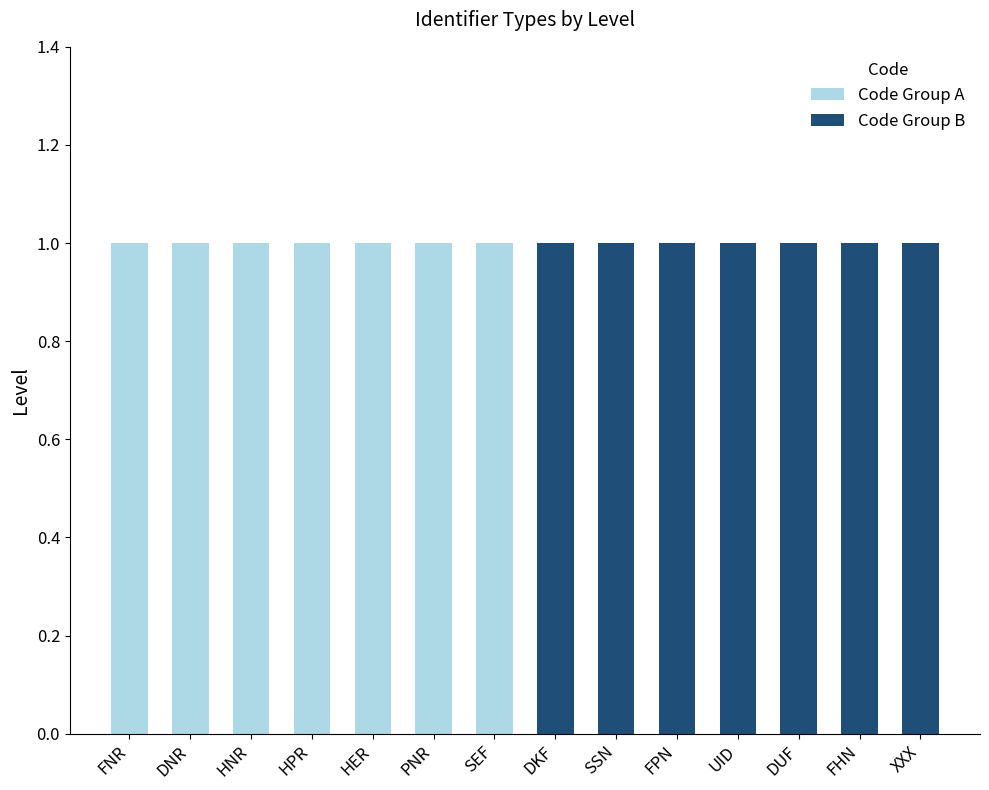

What is the total value across all series at FNR?

1